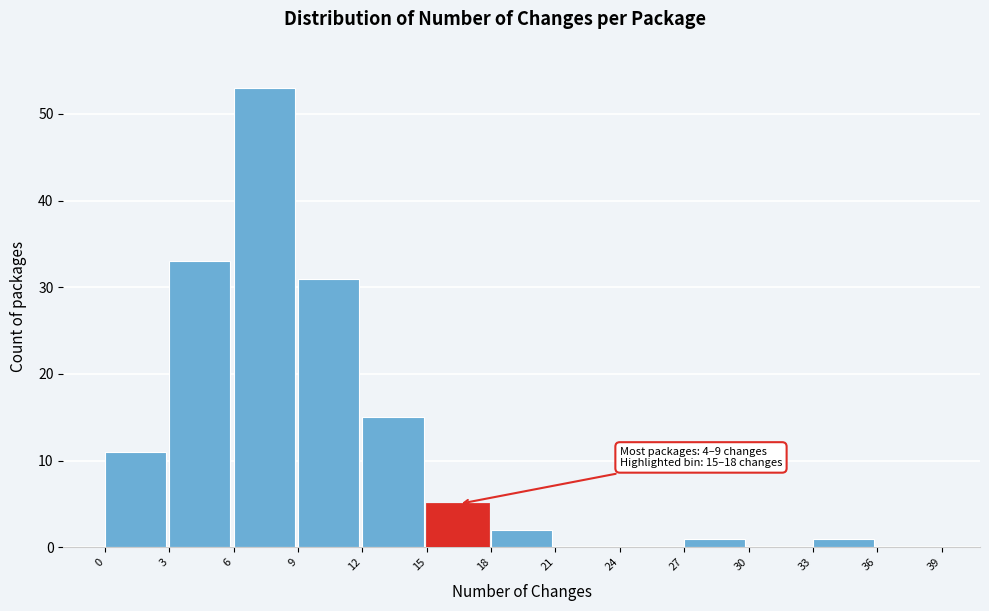

Over which range of the x-axis is the bar tallest?

6 to 9